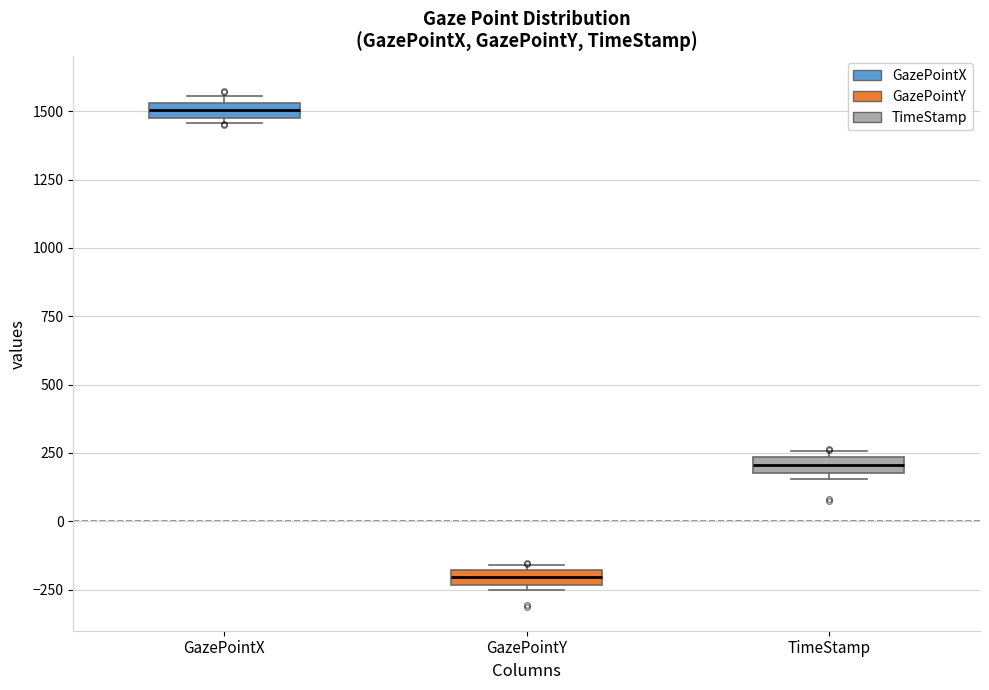

Which box has the highest median line?

GazePointX